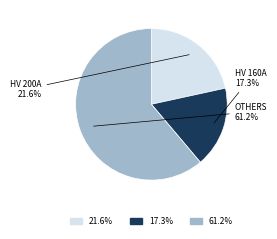

Is there any slice that represents more than half of the pie?

Yes